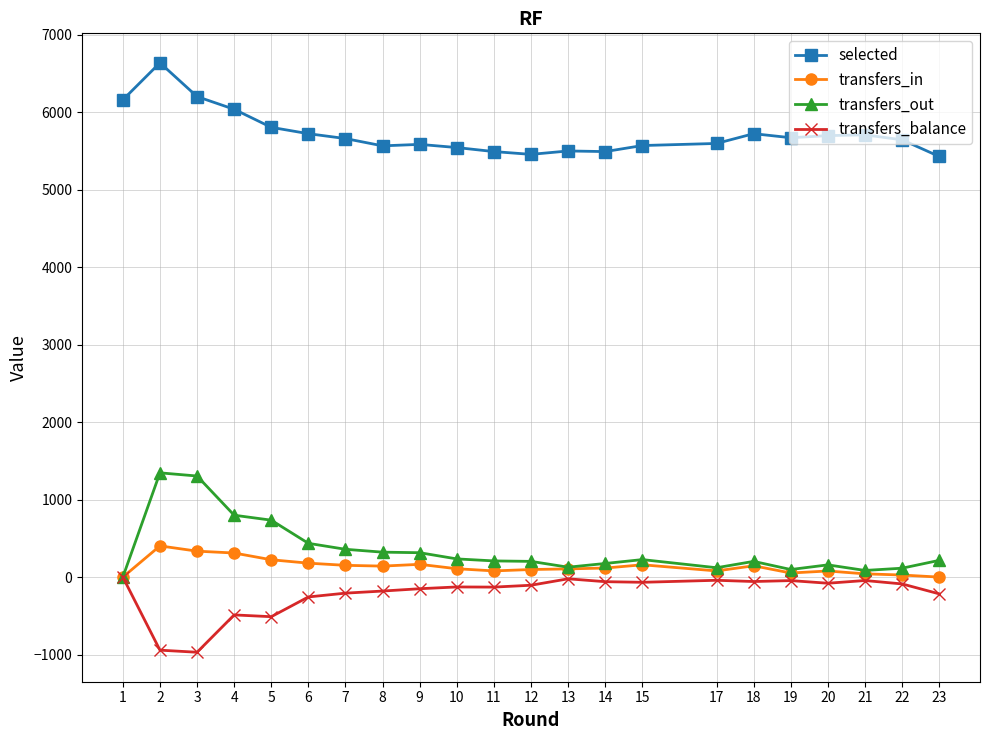

True or false: selected and transfers_out intersect in this chart.

False